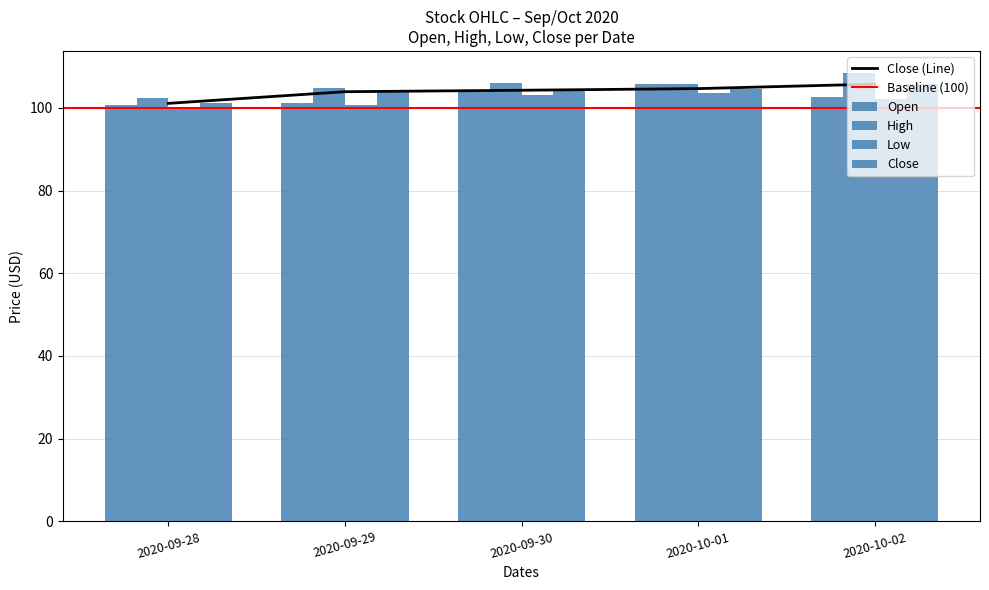

Which series has the largest total across all categories?

High